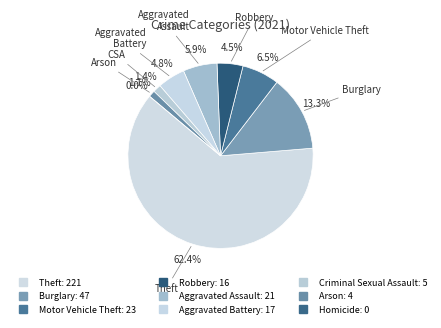

Is it true that Homicide is 0% of the pie?

True